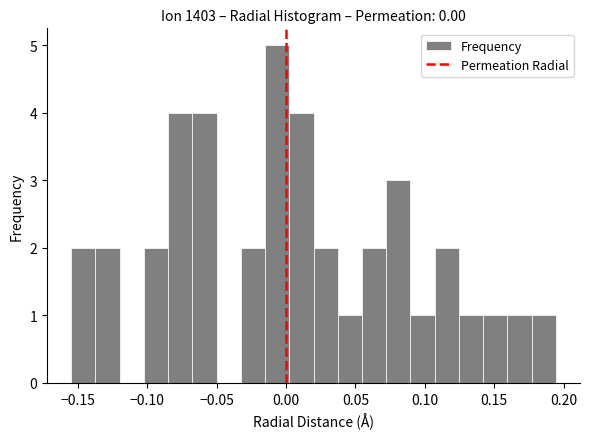

Around what value on the x-axis is the tallest bar? Give the approximate position of its centre, as read against the axis.

-0.005